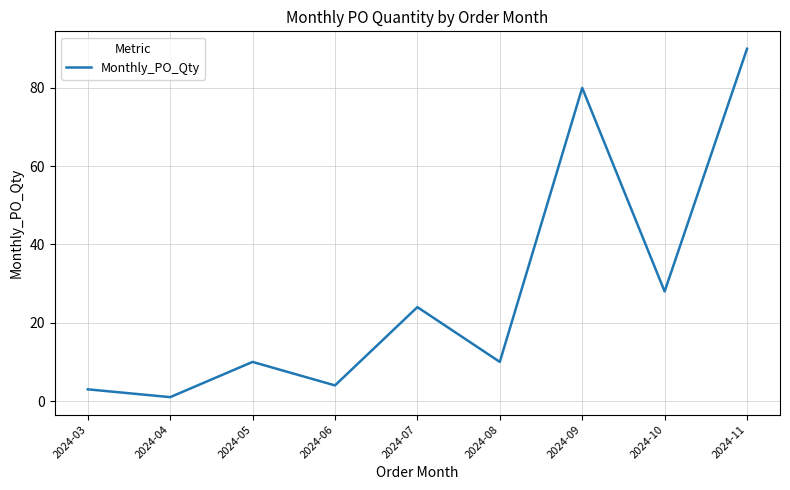

What is the difference between the second highest and minimum values?

79